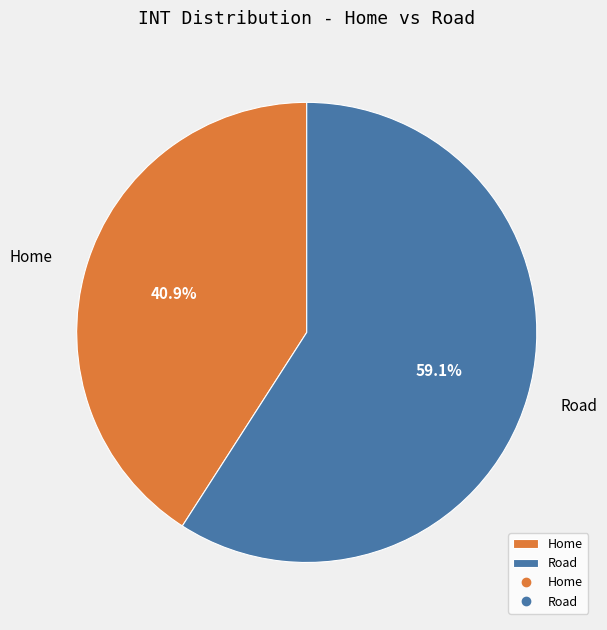

To the nearest percent, what percentage of the pie is Home?

41%